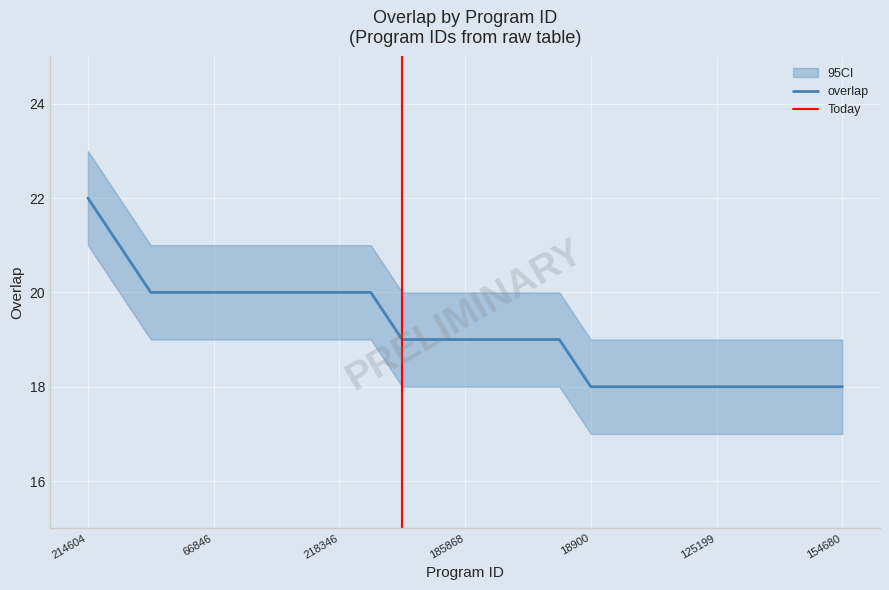

What is the smallest value displayed?

18